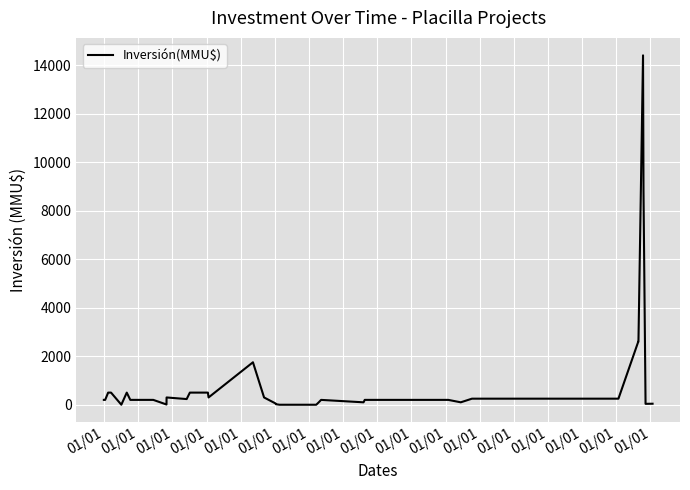

What is the difference between the second highest and minimum values?

8820